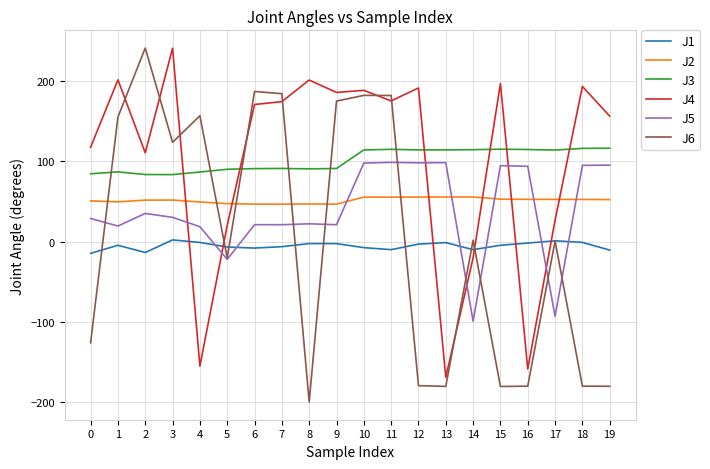

The J4 series shows 277.1 at 10. True or false?

False